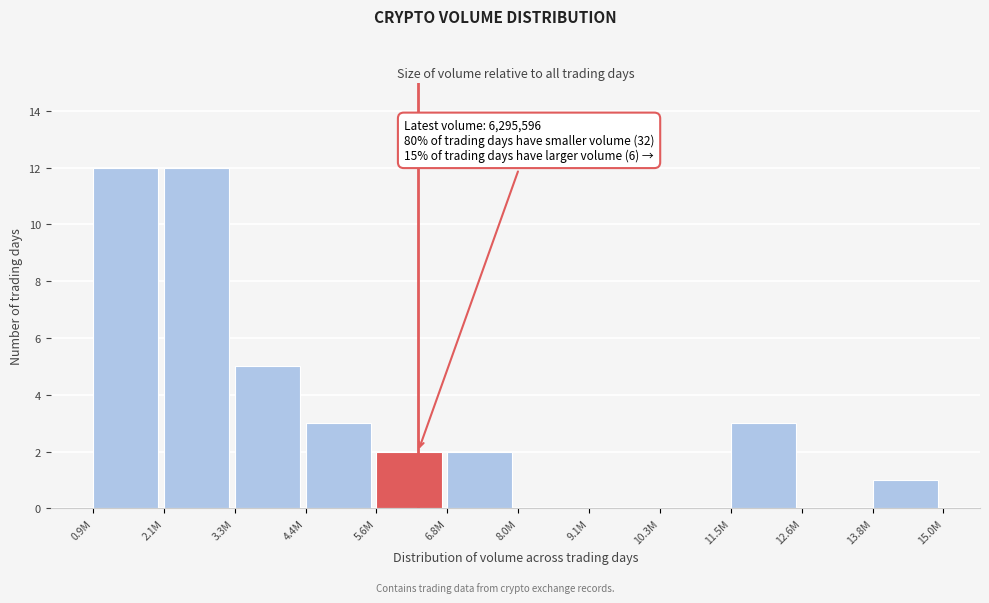

Reading left to right, transcribe all the data shown in this chart.

0.9M=12	2.1M=12	3.3M=5	4.4M=3	5.6M=2	6.8M=2	8.0M=0	9.1M=0	10.3M=0	11.5M=3	12.6M=0	13.8M=1